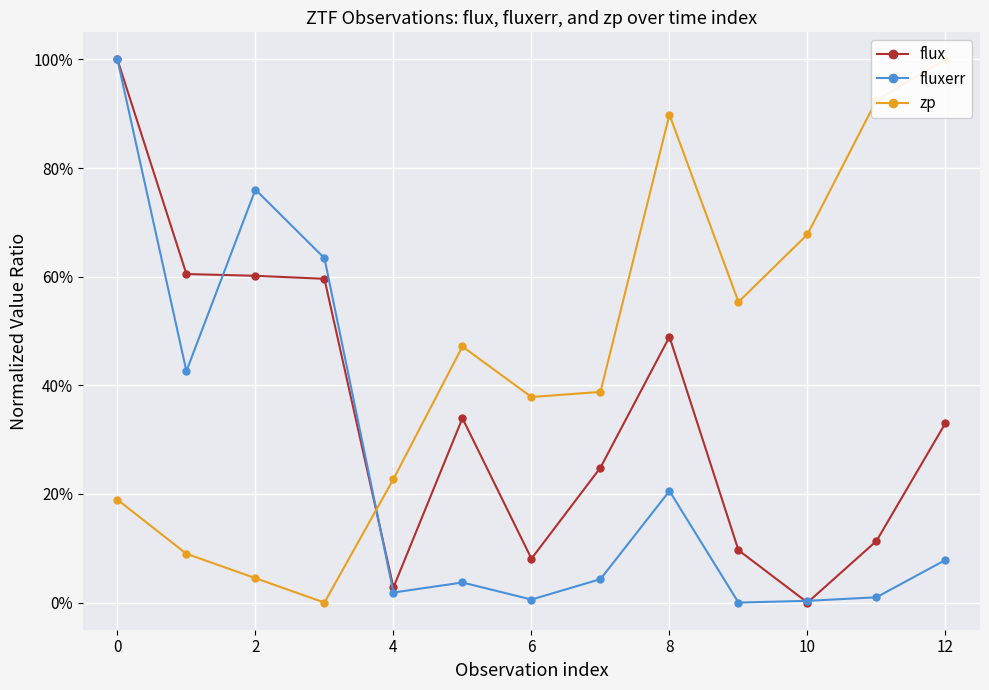

In flux, how many points are higher than both neighbors (excluding endpoints)?

2